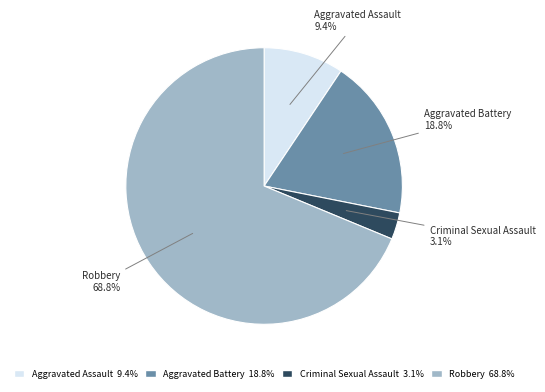

Which has a higher value, Criminal Sexual Assault or Aggravated Assault?

Aggravated Assault